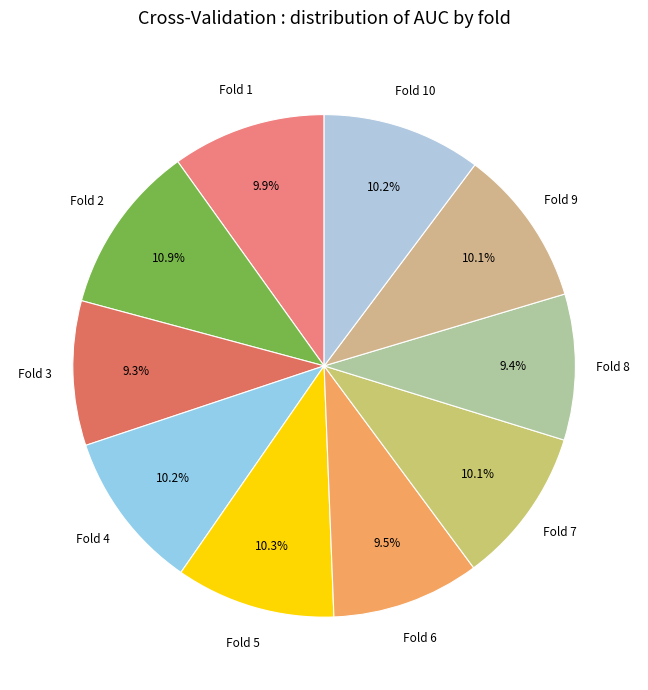

To the nearest percent, what is the average slice percentage?

10%